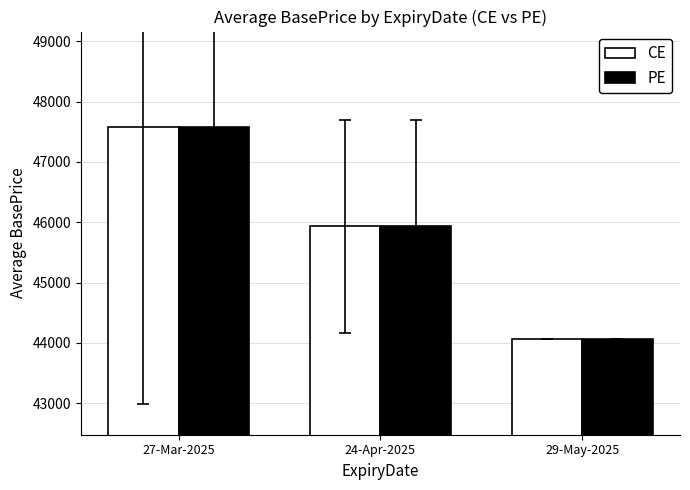

At which category is the sum across all series the highest?

27-Mar-2025